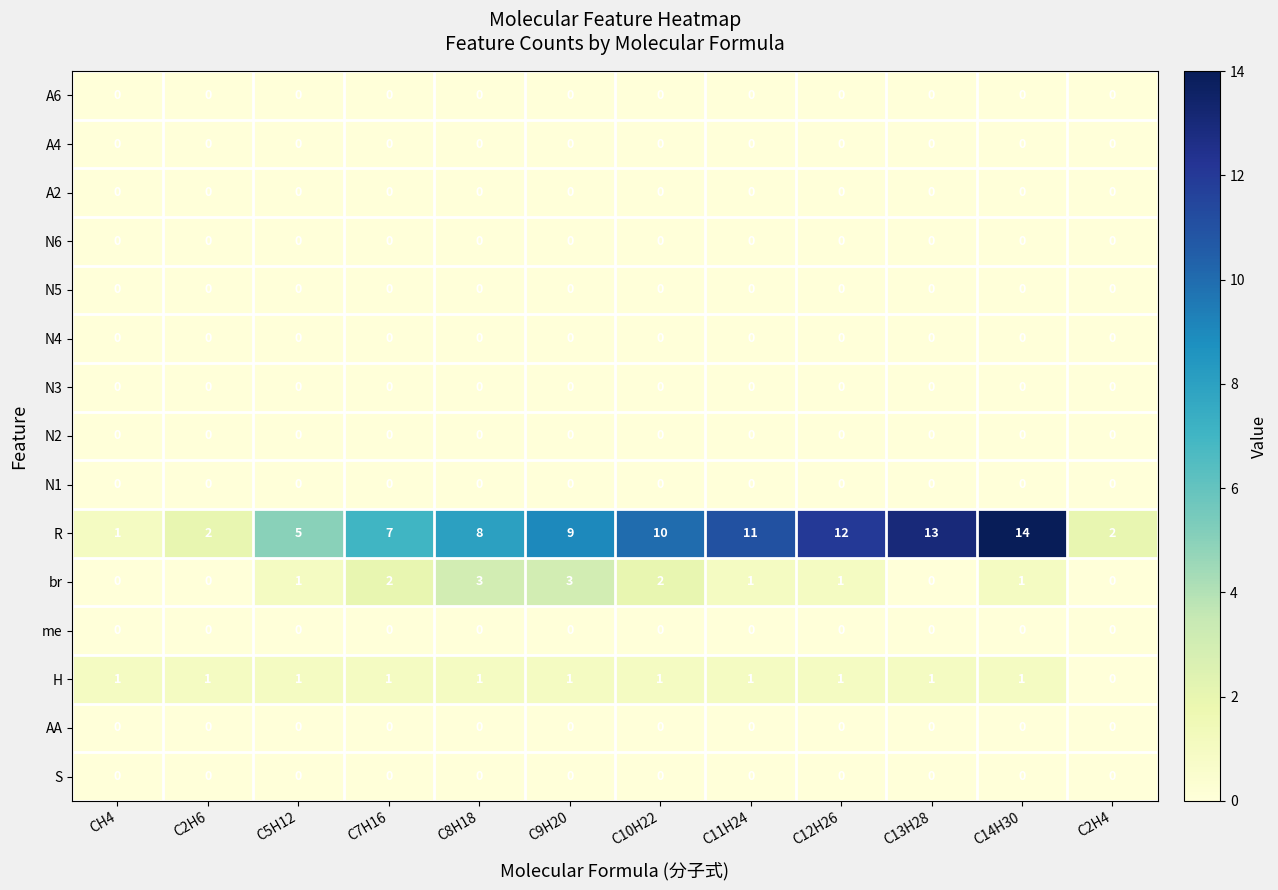

Is it true that N4 equals 0 at C10H22?

True